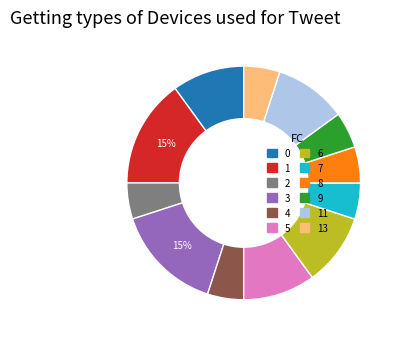

Does any single category account for the majority?

No